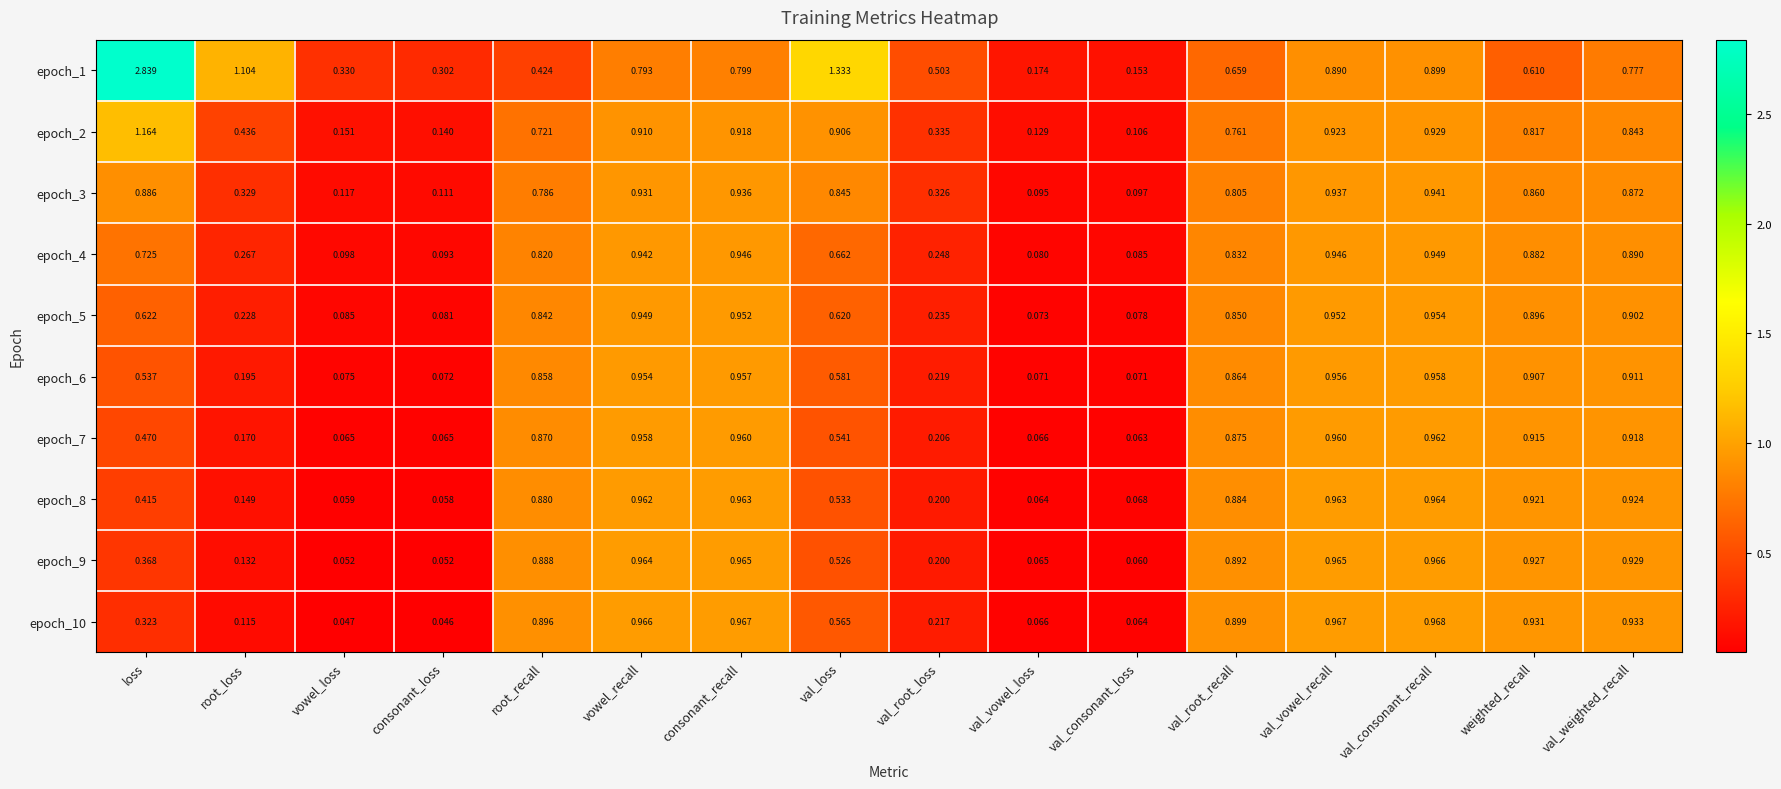

How many data points does each series have?

16